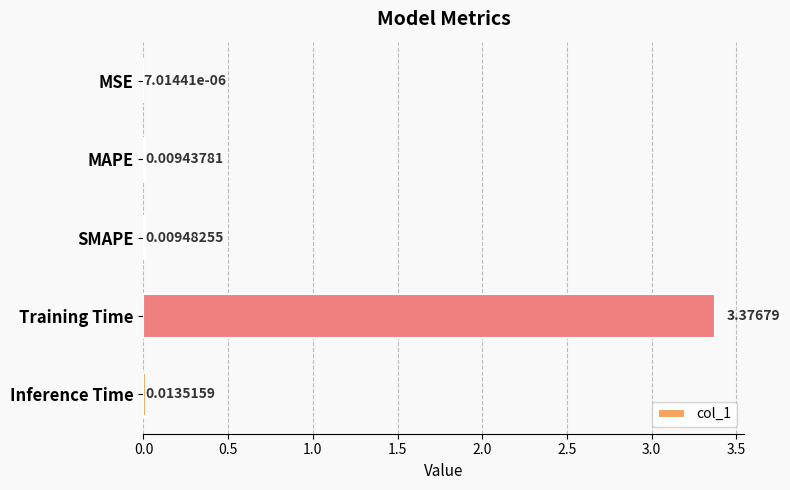

What is the change in value from MAPE to Training Time?

+3.4